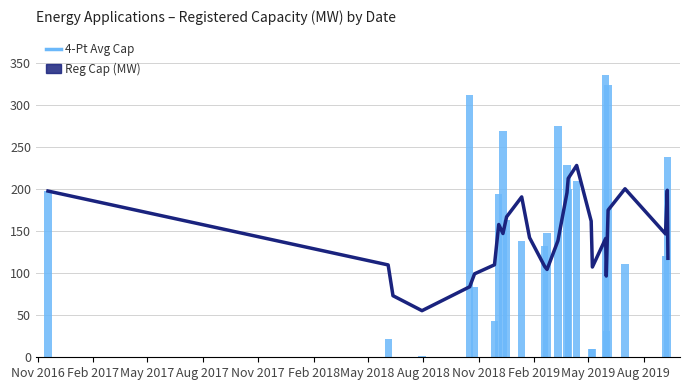

Count the number of categories in the chart.

27